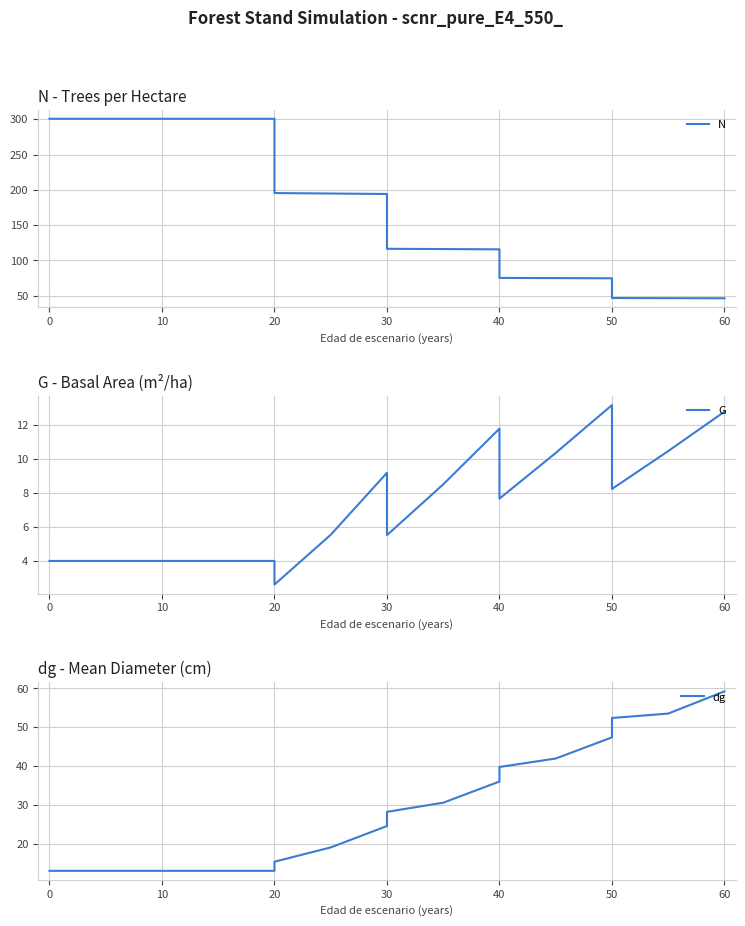

Which series ends up on top after the final intersection of dg and N?

dg